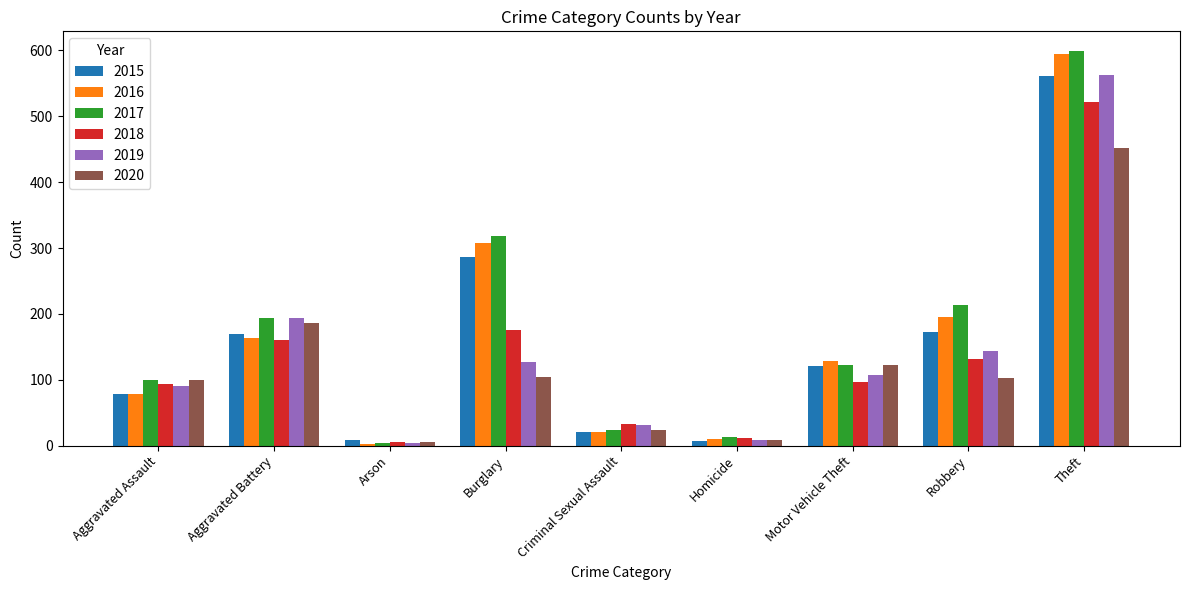

What position from the right is Burglary?

6